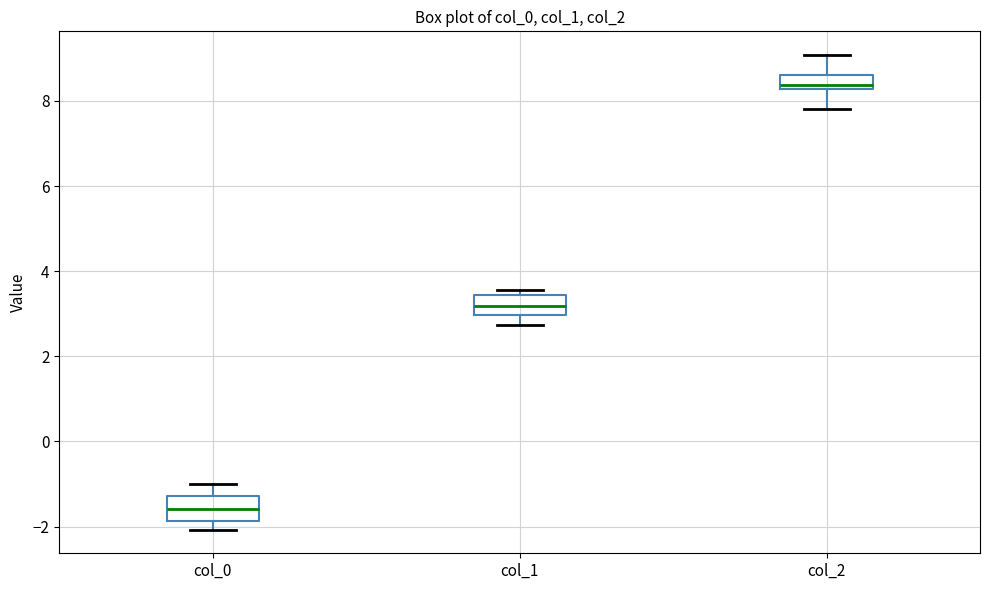

Which box's median line is the highest?

col_2